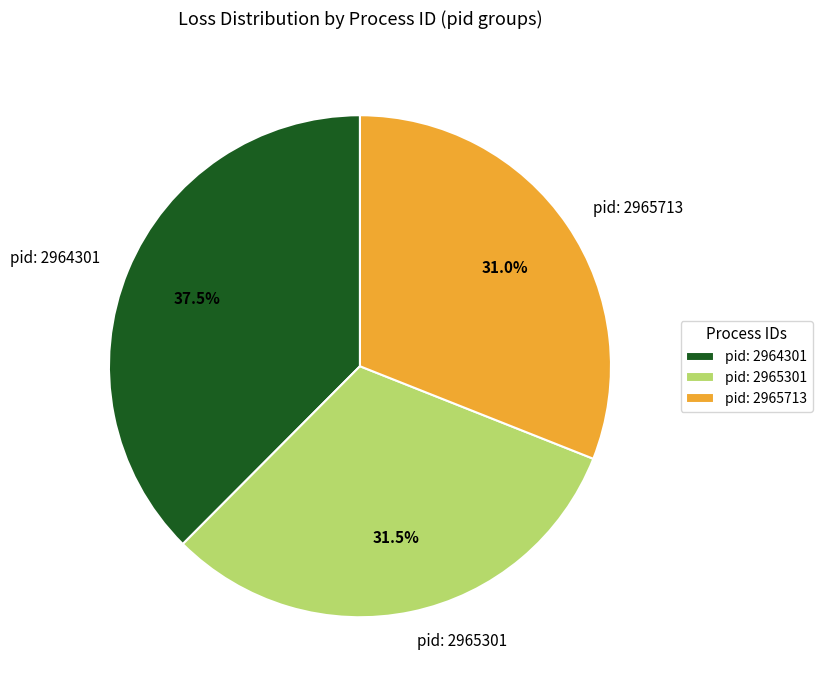

Is there any slice that represents more than half of the pie?

No